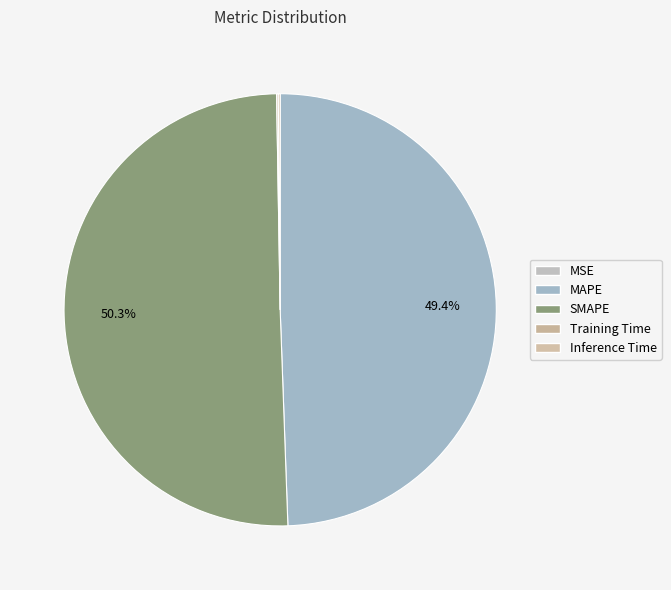

True or false: Training Time accounts for 0% of the total.

True